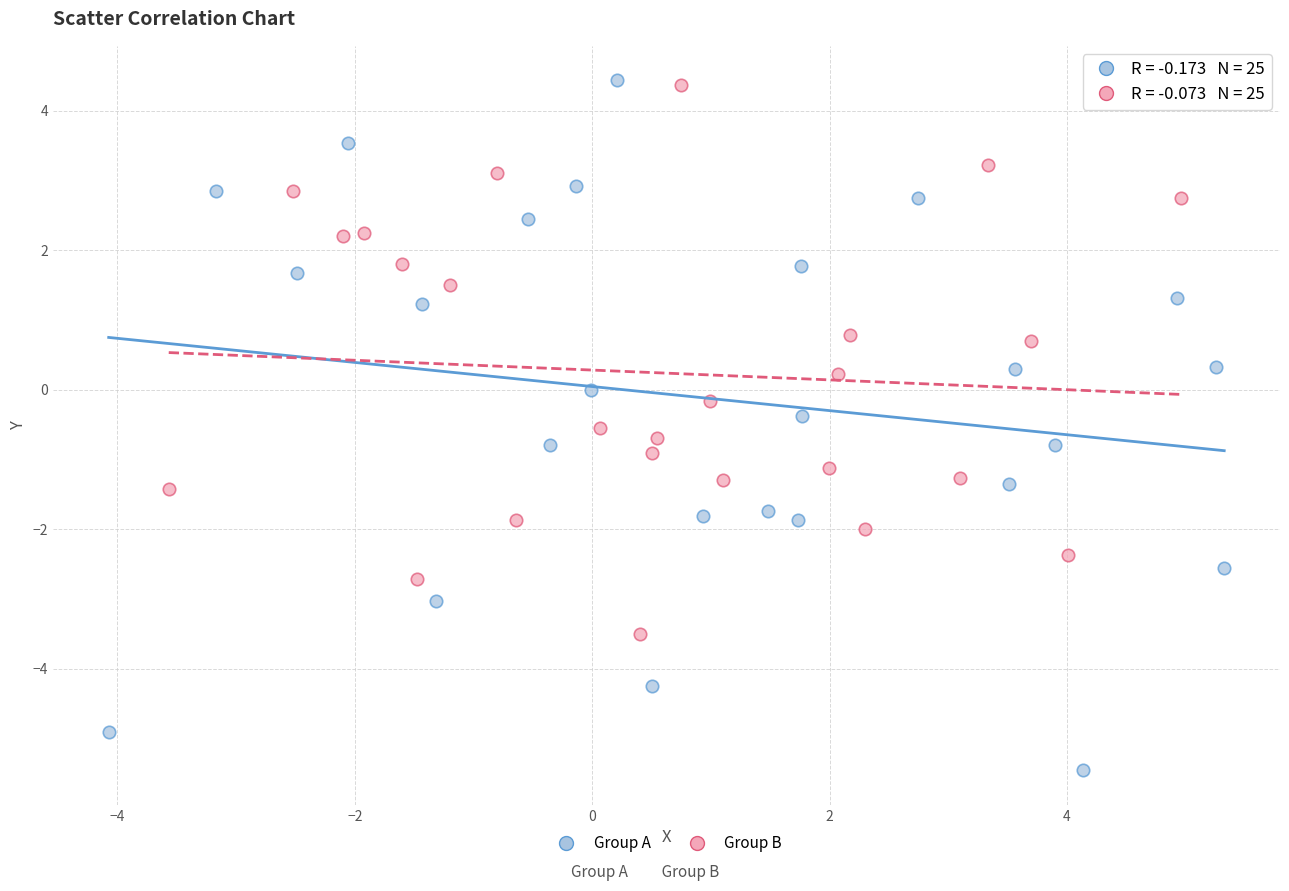

What are all the series names shown in the legend?

Group A, Group B